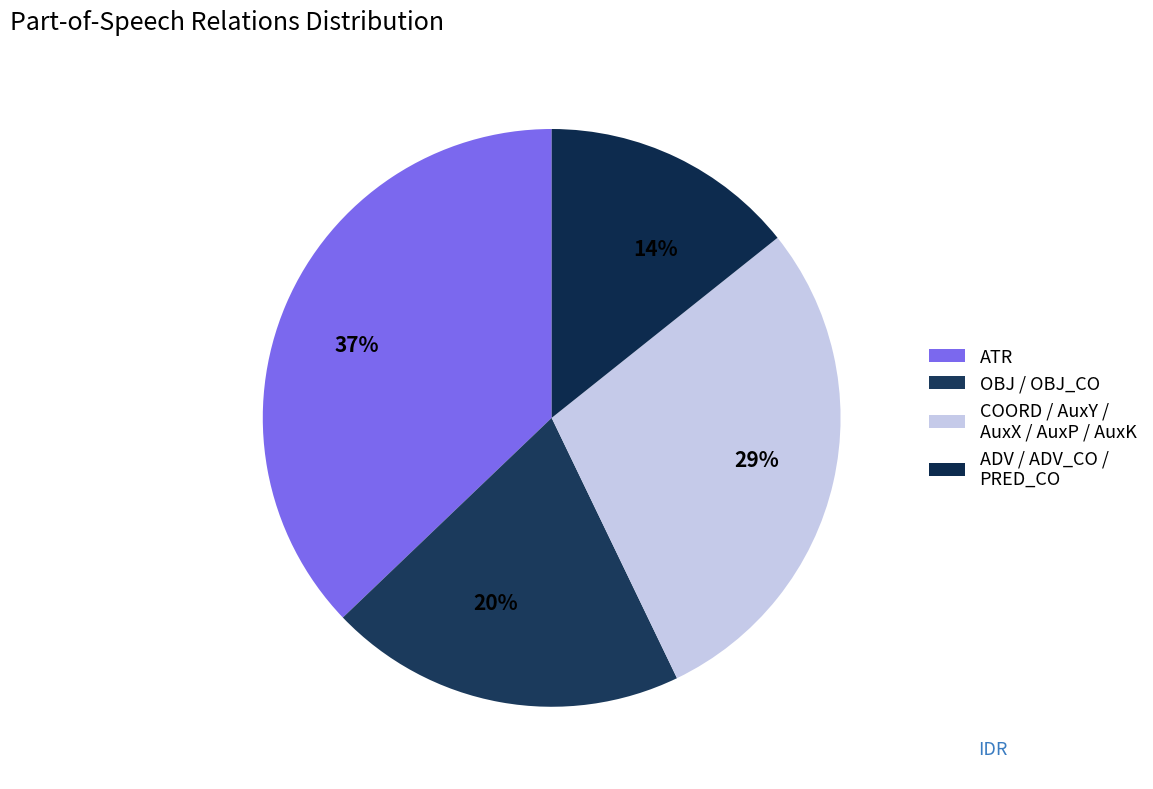

How many slices are in this pie chart?

4